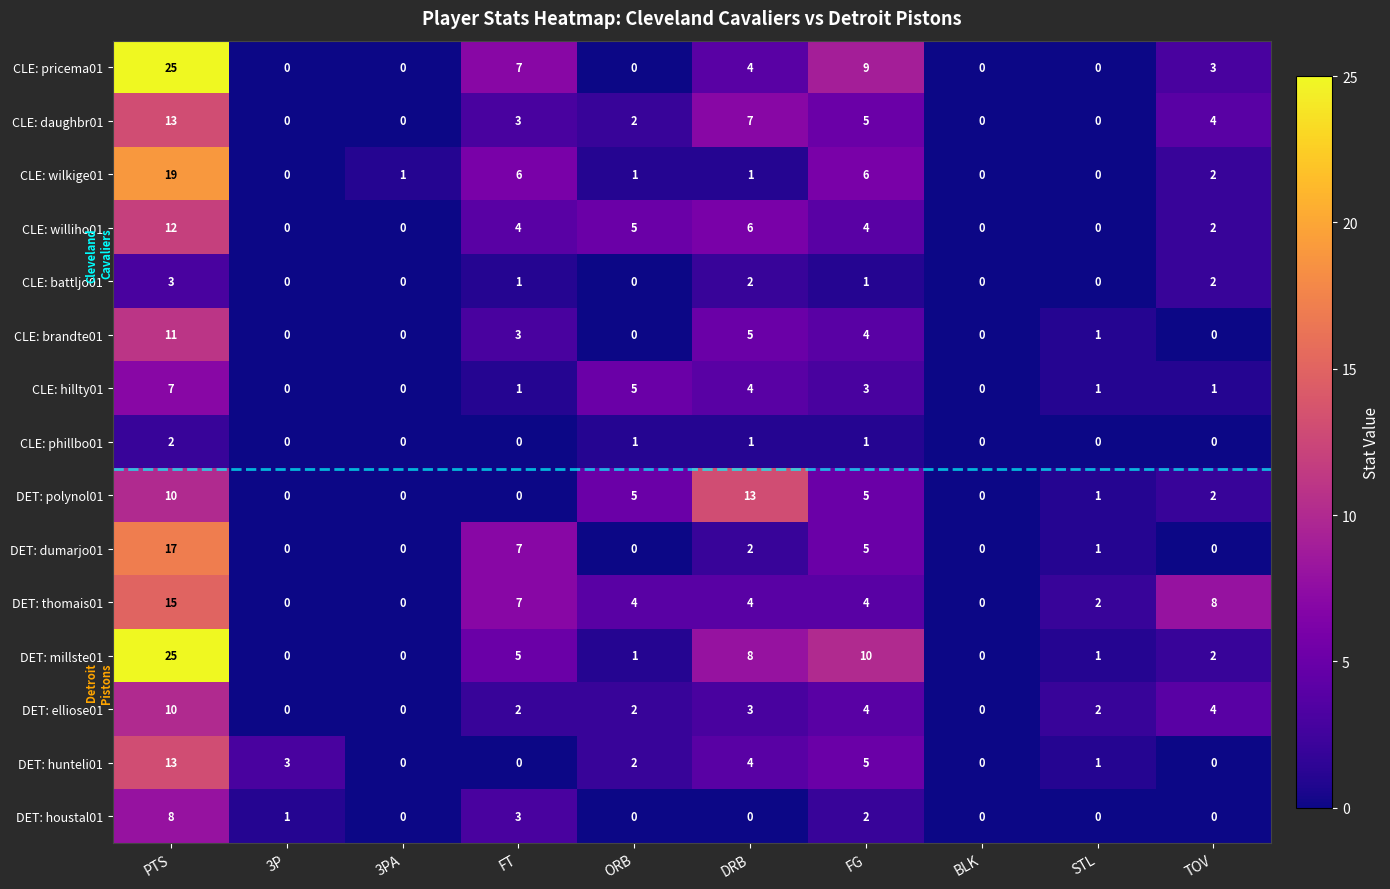

What is the spread (max minus min) of values at 3P?

3